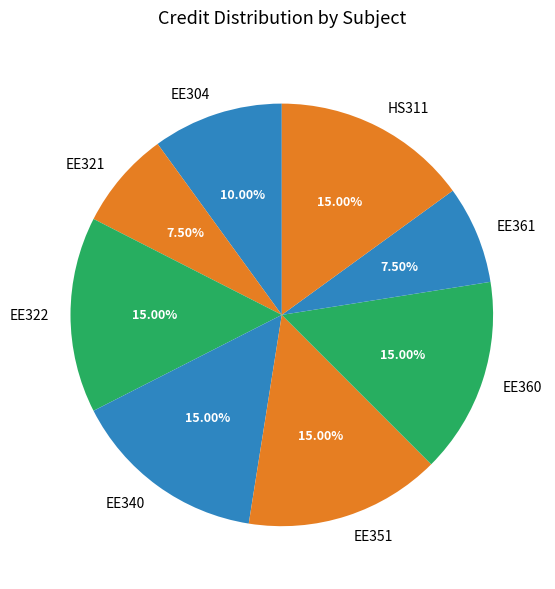

What is the ratio of the value at EE361 to the value at HS311?

0.5